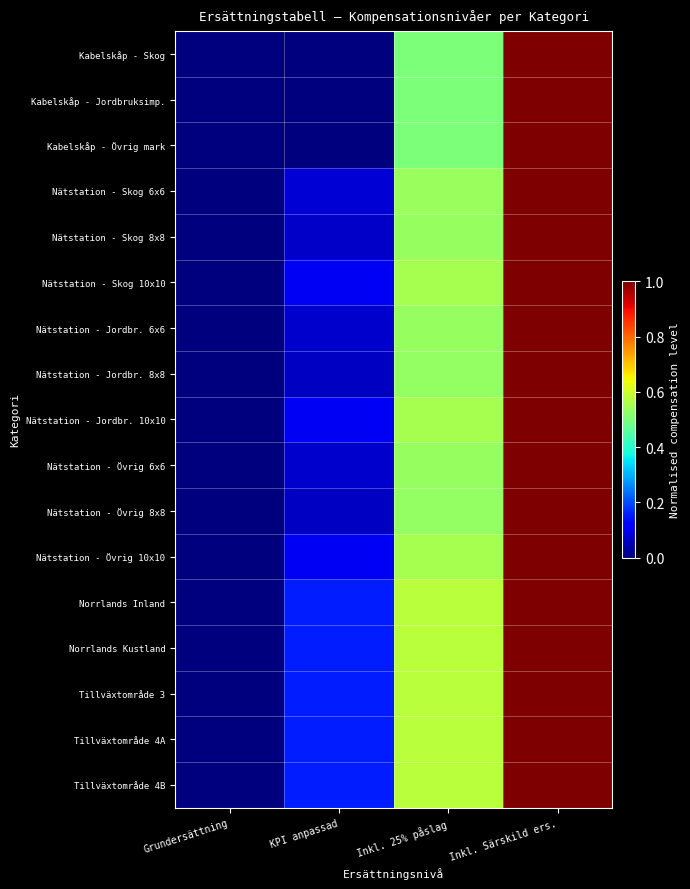

Which has a higher value, Inkl. Särskild ers. or Inkl. 25% påslag?

Inkl. Särskild ers.